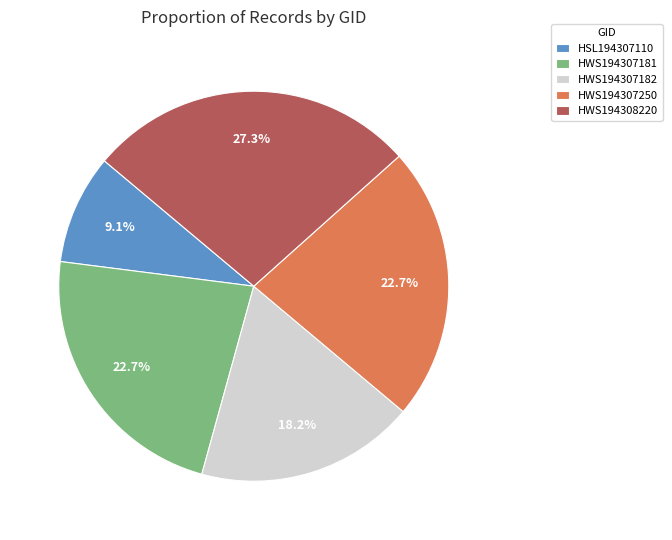

How much of the chart is everything except HWS194308220?

72.7%